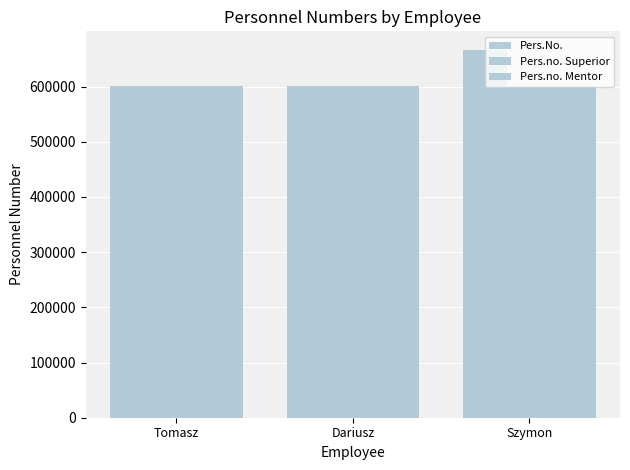

Does the chart contain any negative values?

No